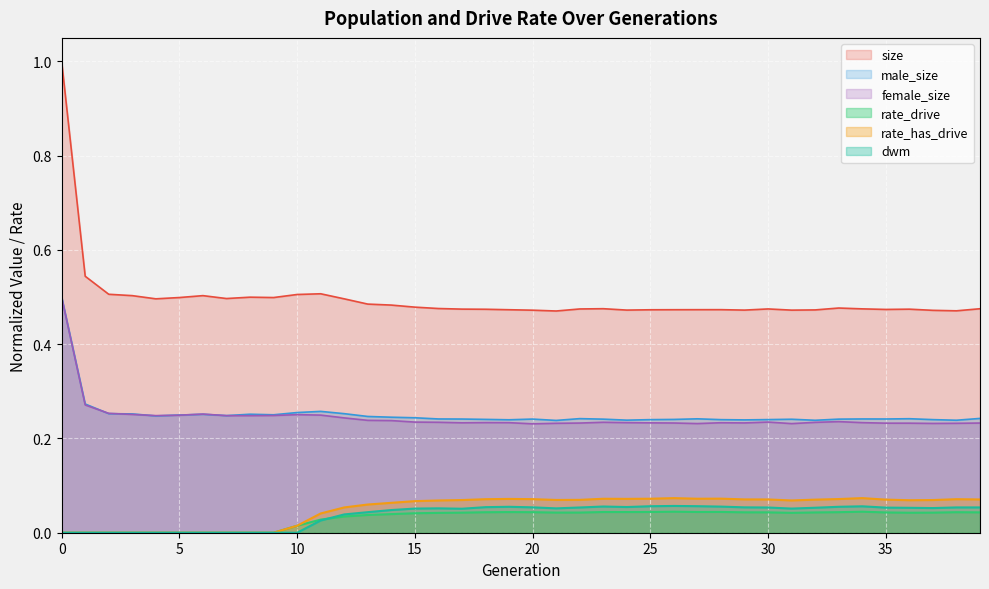

Count the female_size values in the range 0 to 1.

40